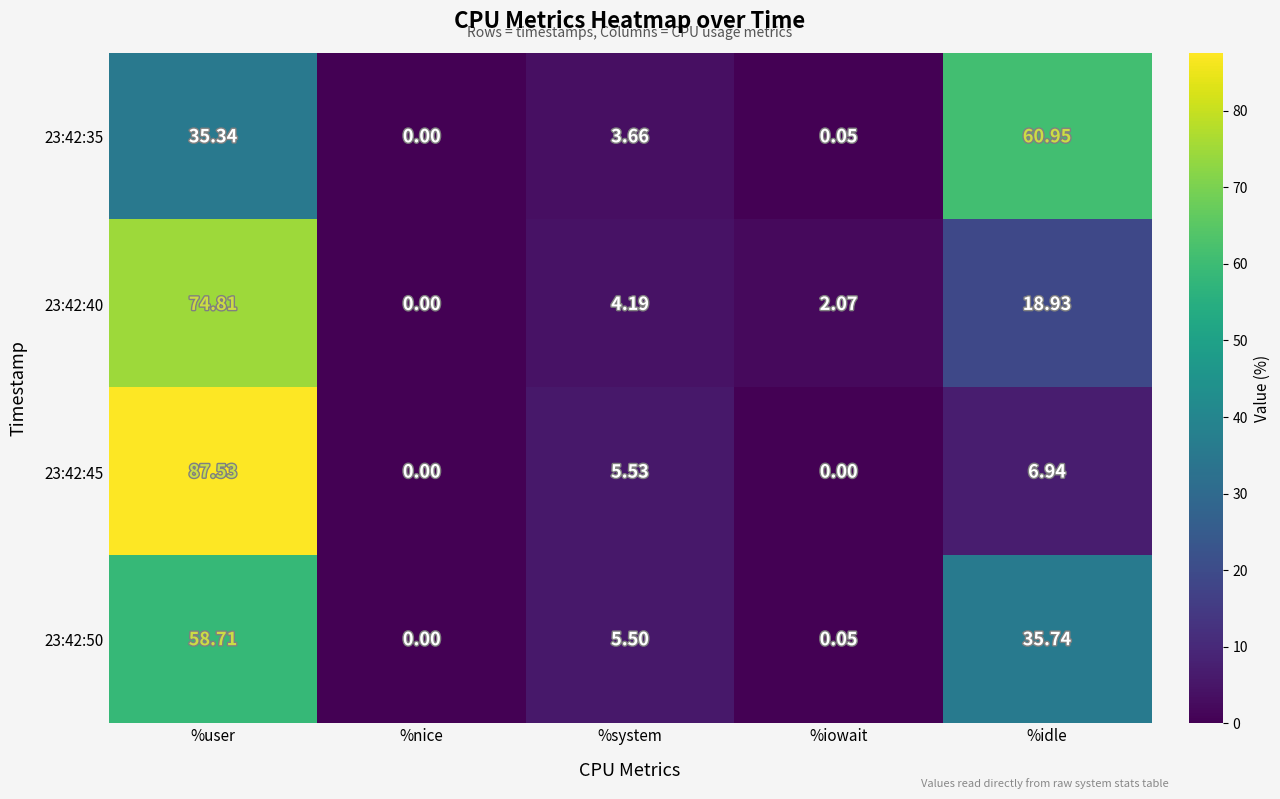

At which category is the sum across all series the highest?

%user